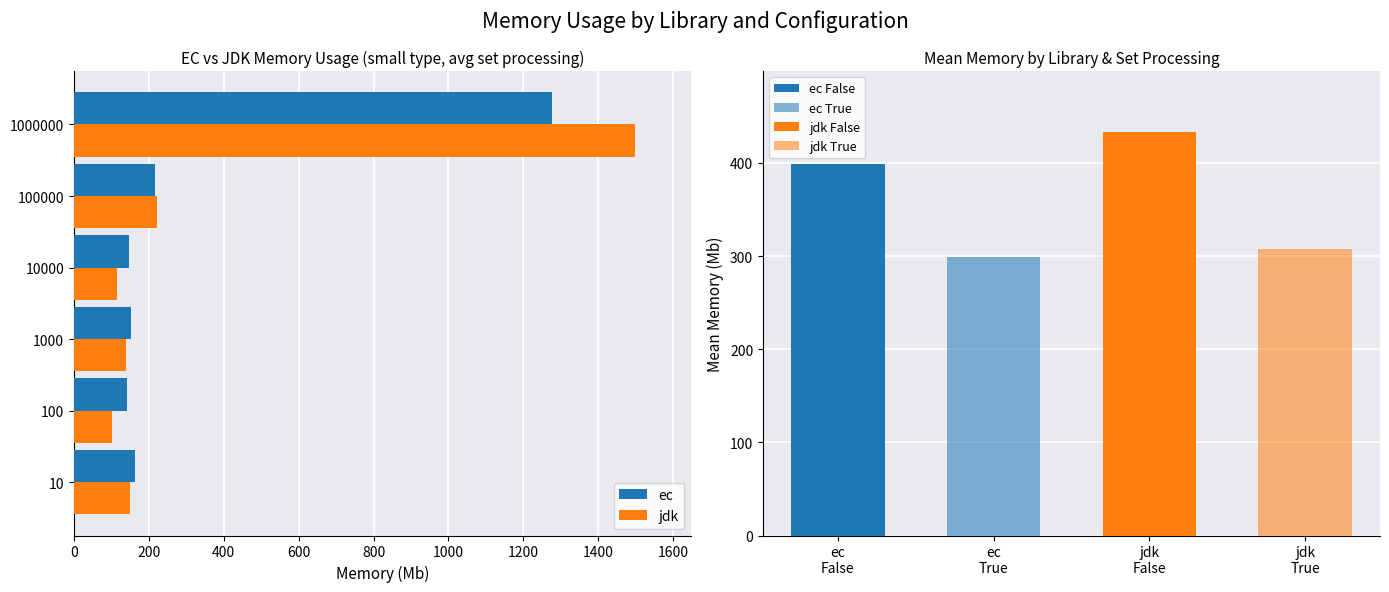

Is the value of jdk at 100000 greater than the value of ec at 10?

Yes